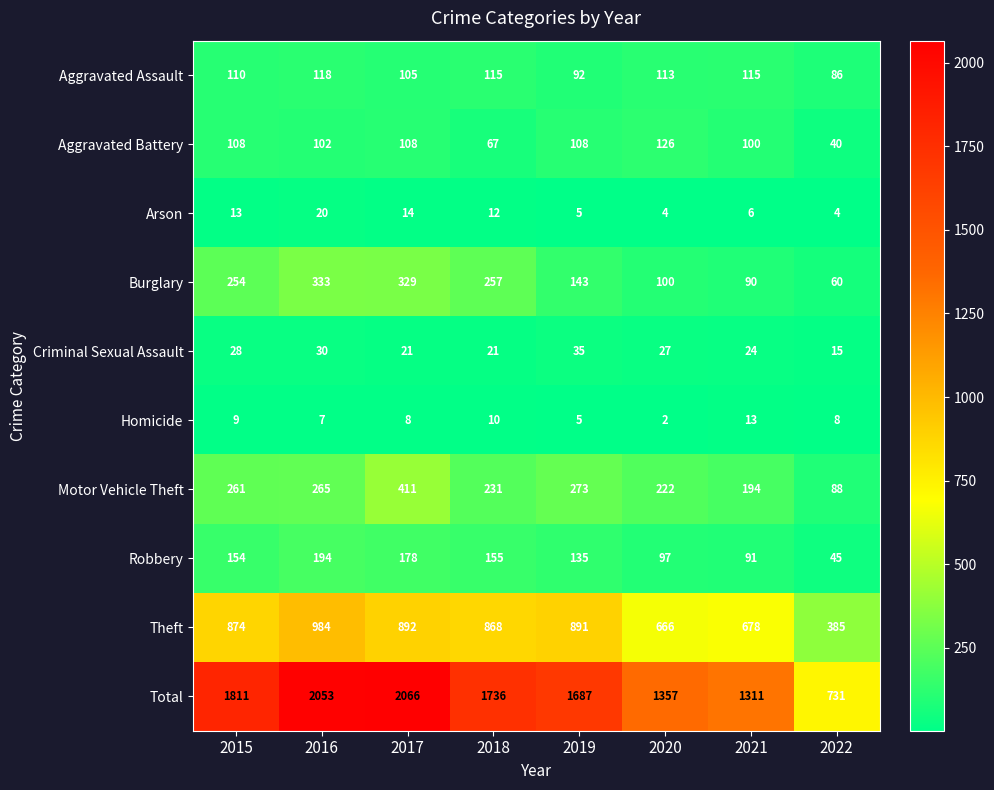

What is the total value across all series at 2022?

1462